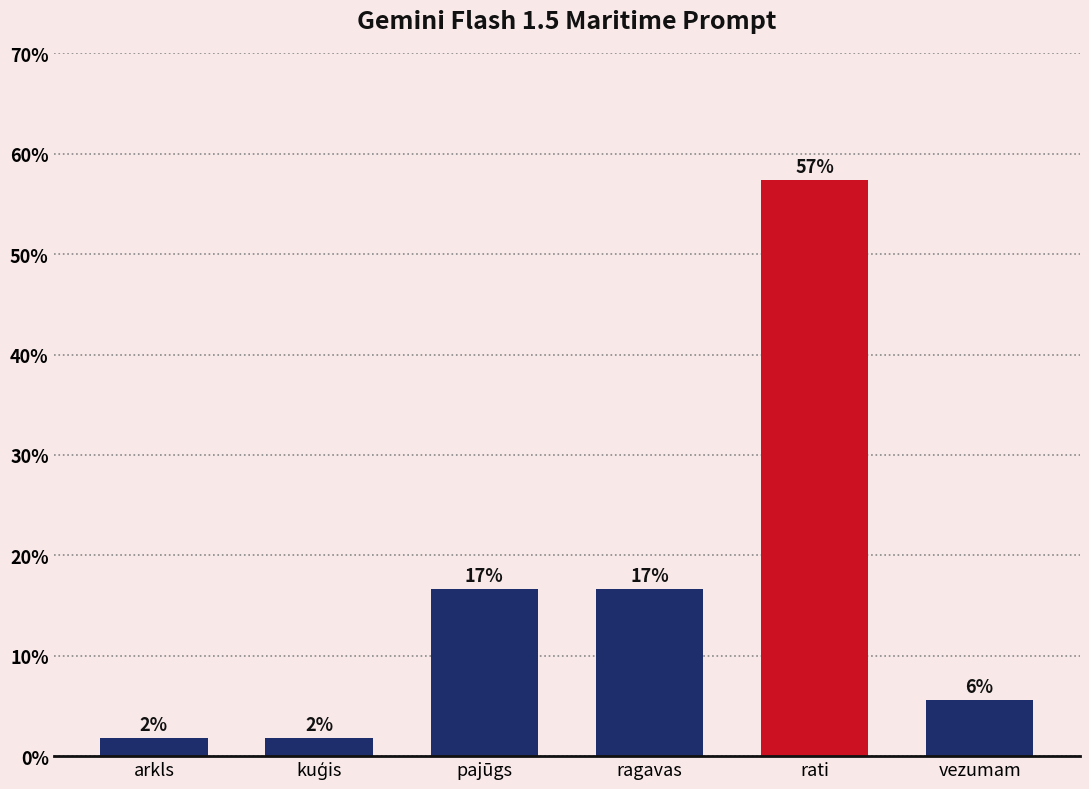

List the labels in order of value, largest first.

rati, pajūgs, ragavas, vezumam, arkls, kuģis